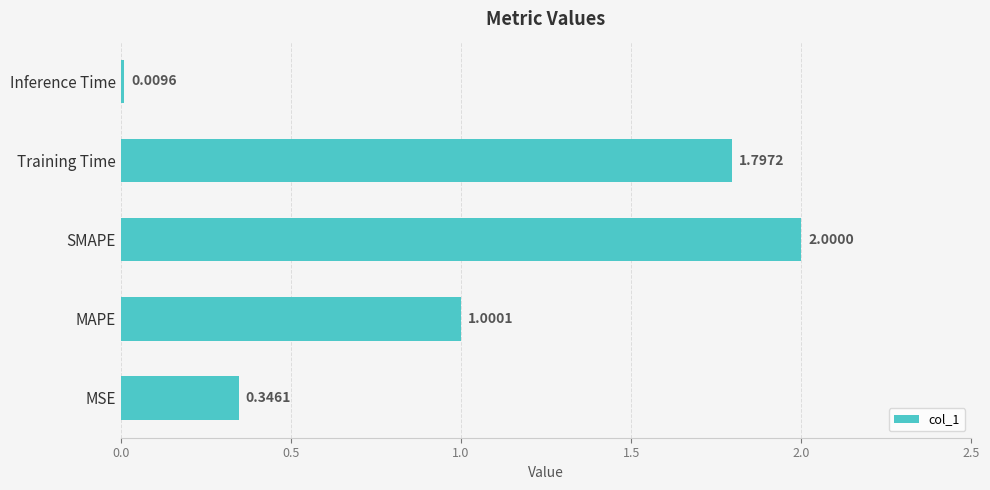

Does the chart contain any negative values?

No